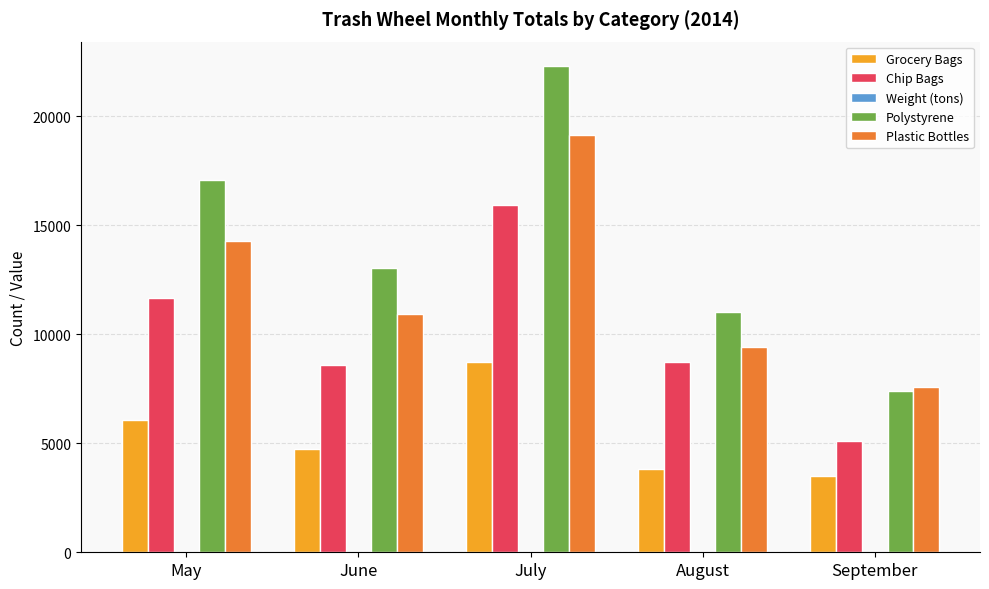

At which category is the sum across all series the highest?

July